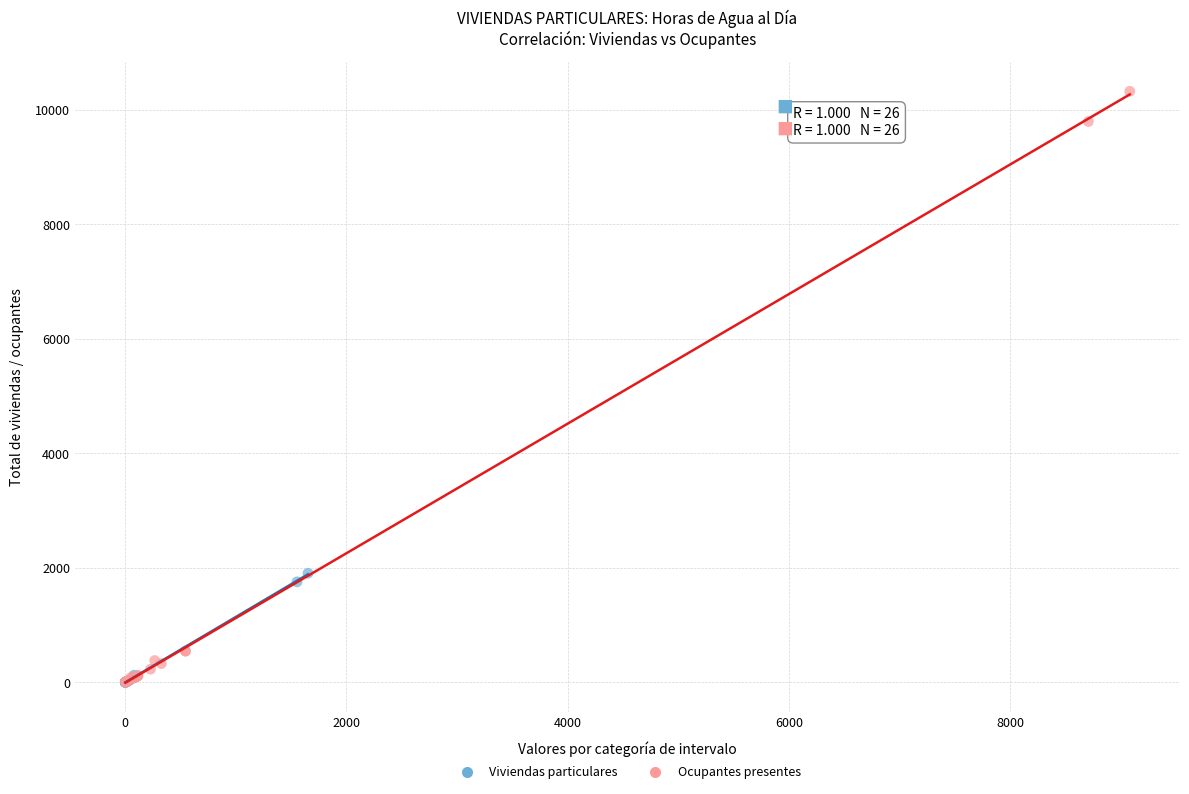

Which series reaches the maximum Y coordinate?

Ocupantes presentes